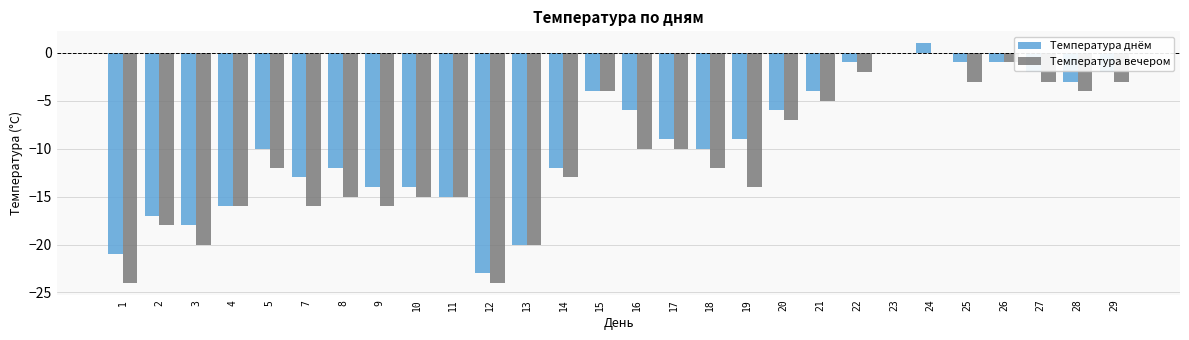

What is the sum of all Температура вечером values?

-302